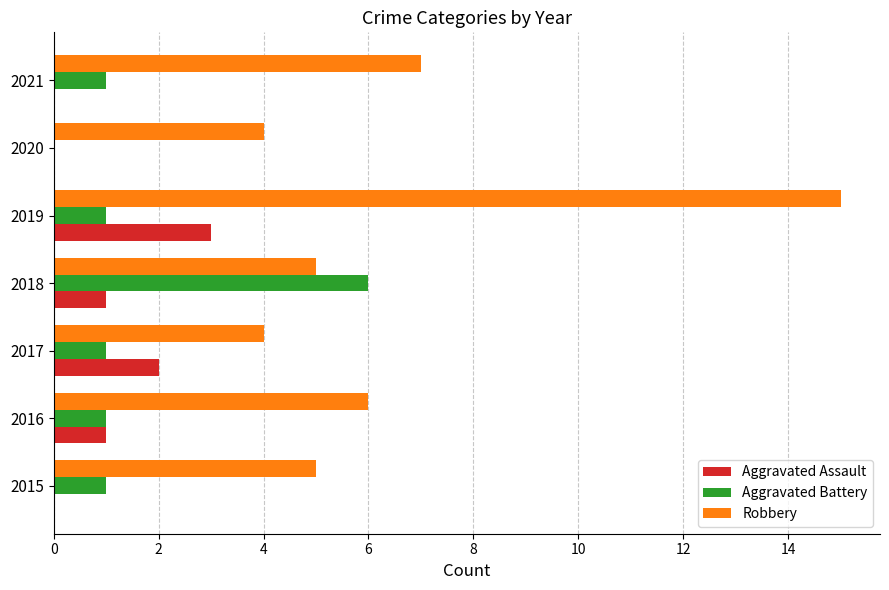

The Aggravated Battery series shows 1 at 2015. True or false?

True